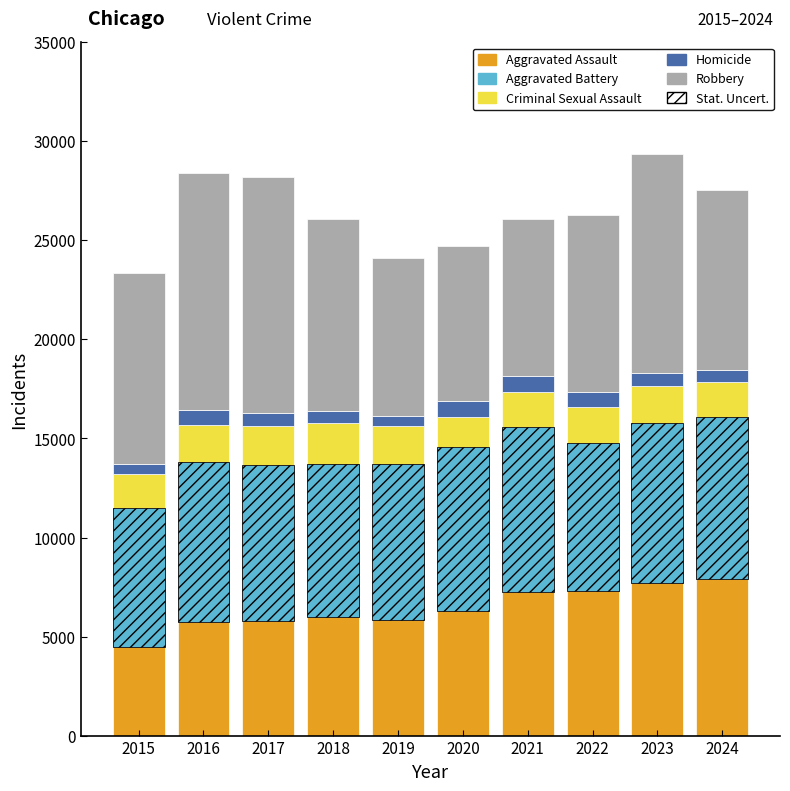

At which label does Robbery first exceed 9638?

2016